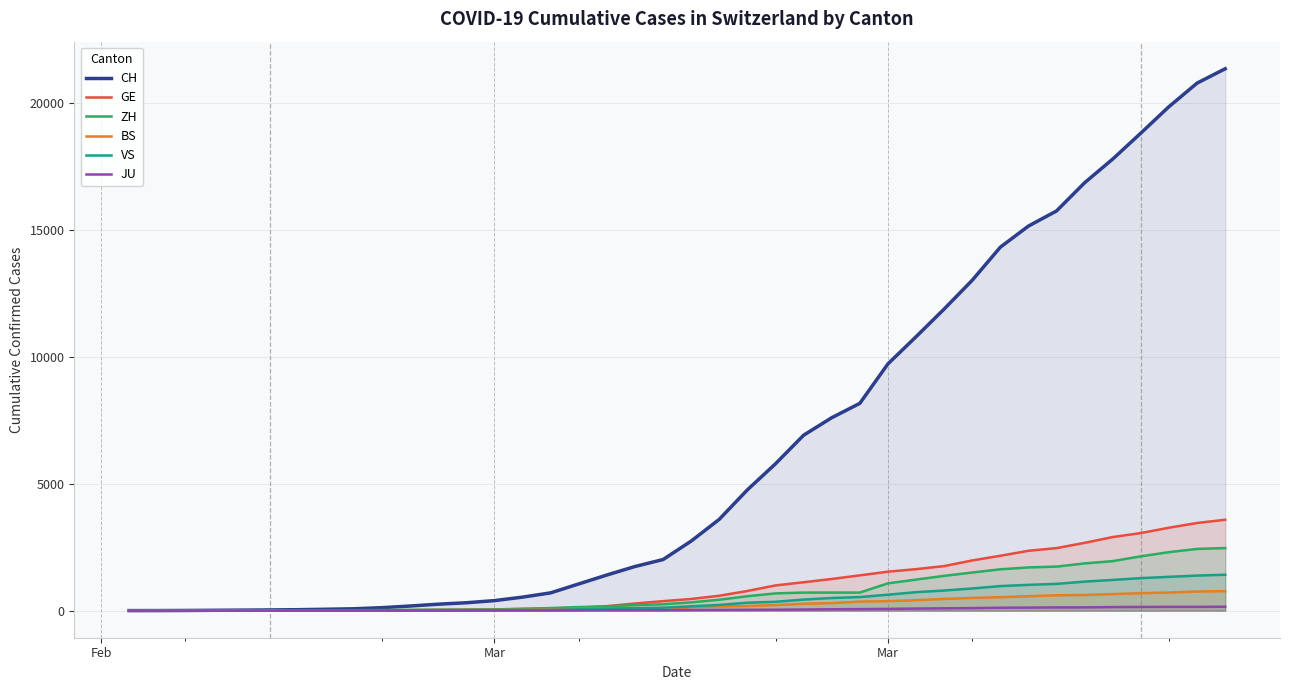

True or false: JU and CH cross at least once.

False